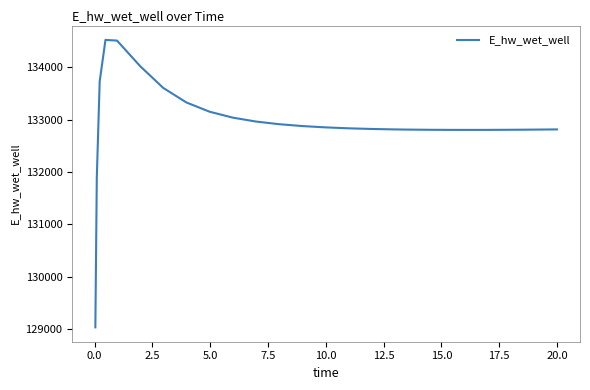

What is the maximum value shown in the chart?

134519.9